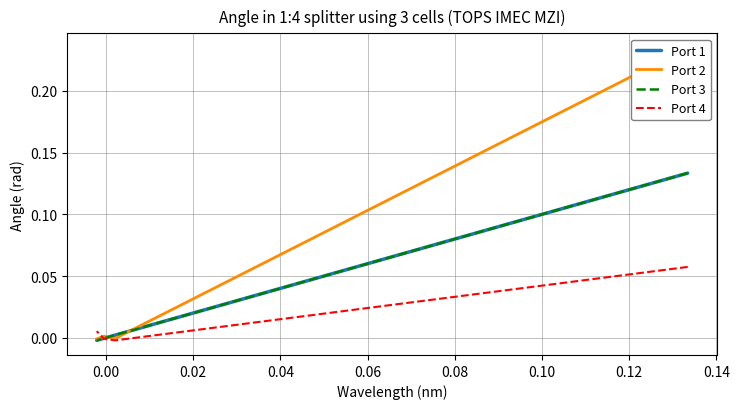

Which series has the widest spread of values?

Port 2